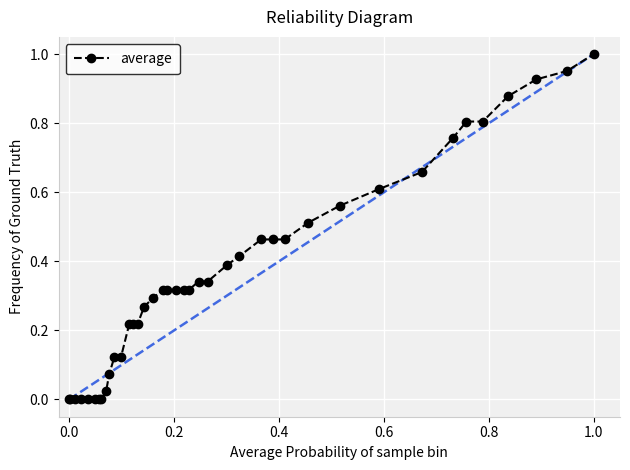

What is the sum of all values?

14.5